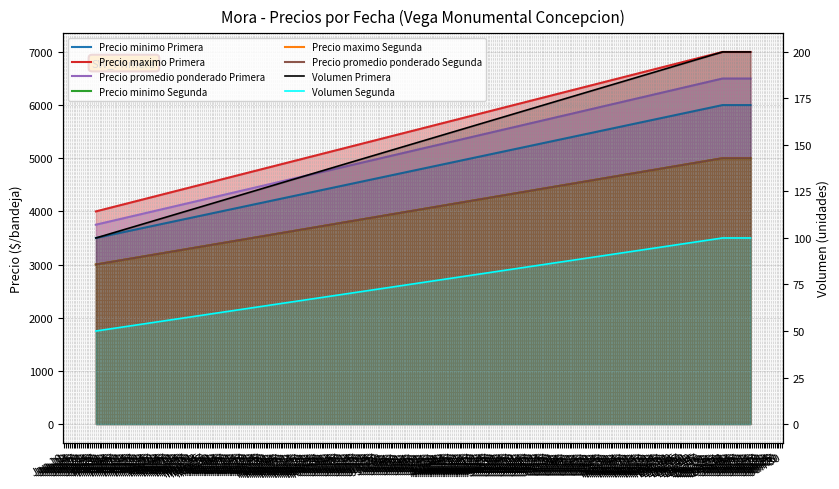

What is the label of the 2nd point from the left?

Dec 29